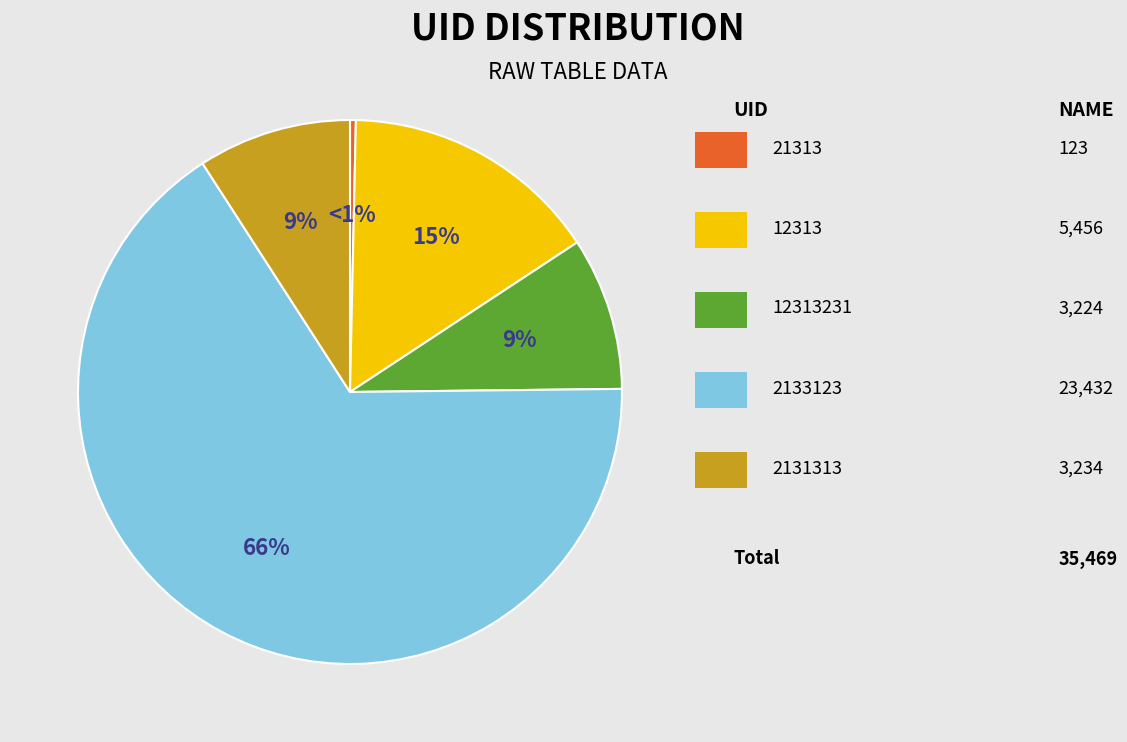

Is the sum of 12313 and 21313 greater than half?

No